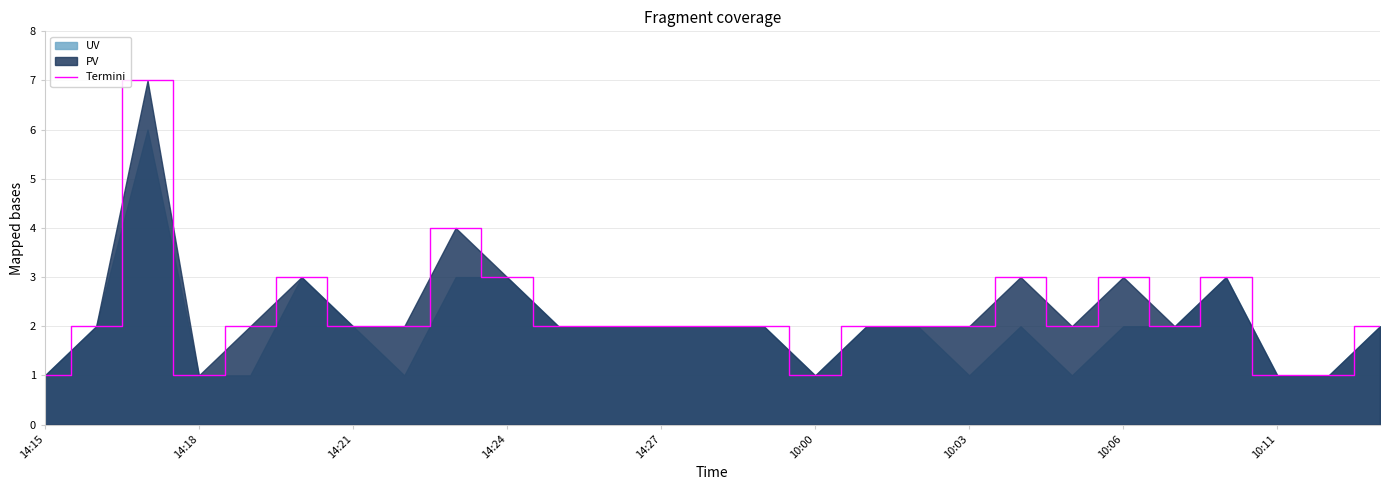

What is the value of the 27th point from the left?

2